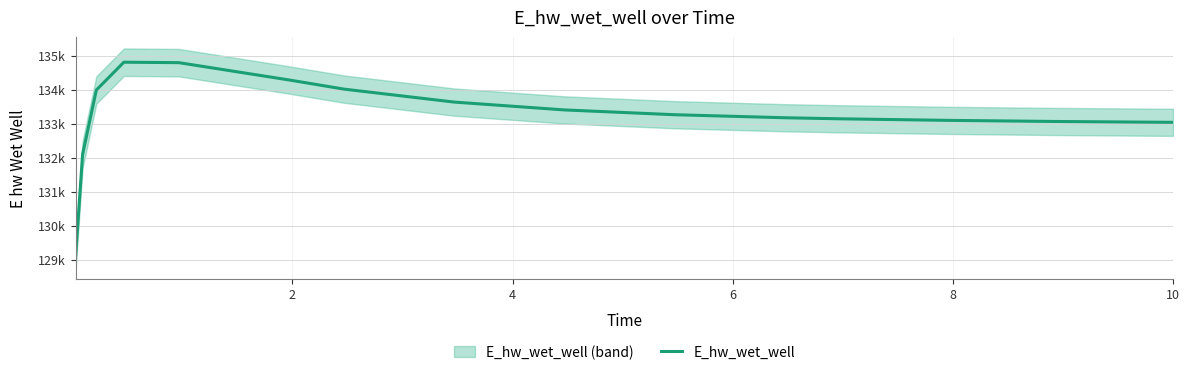

What is the minimum value shown in the chart?

129138.2